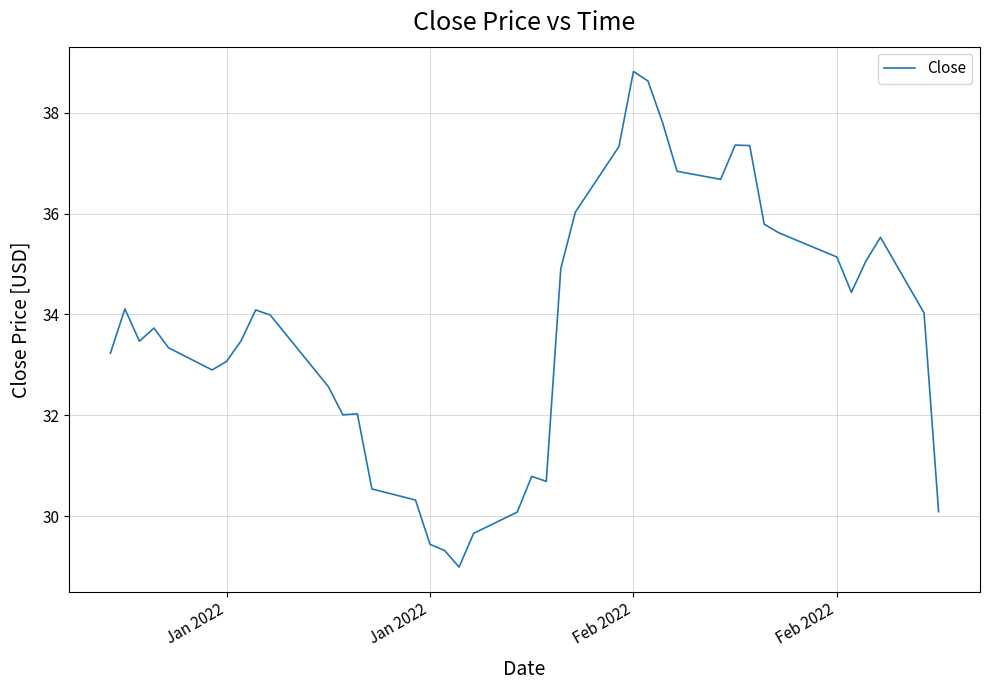

What is the difference between the maximum and minimum values?

9.8